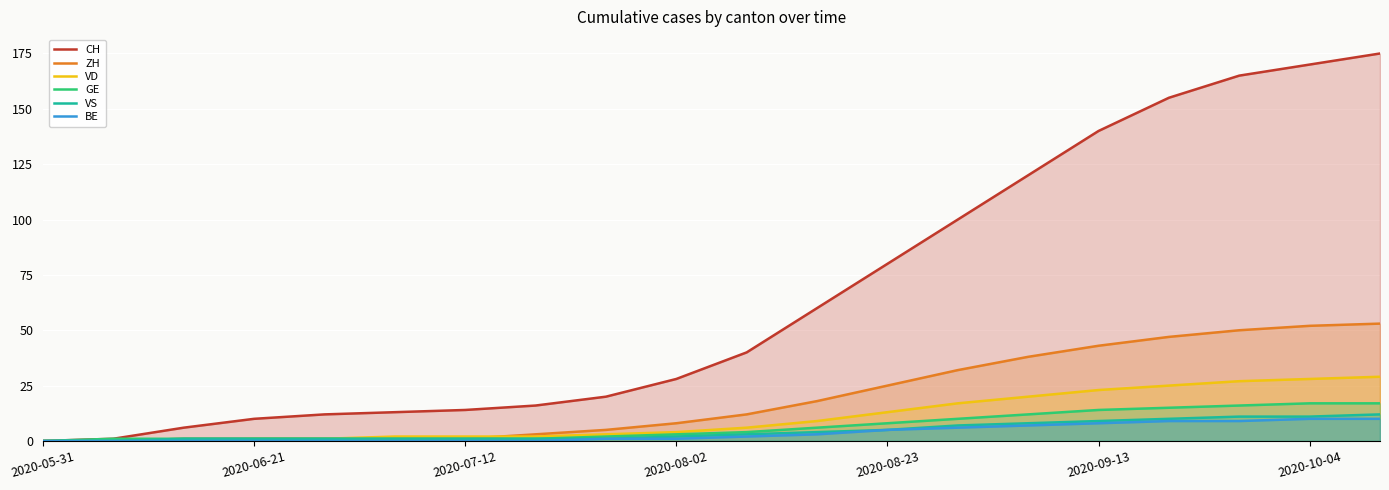

What is the value of the BE point at the 12th from the left?

3